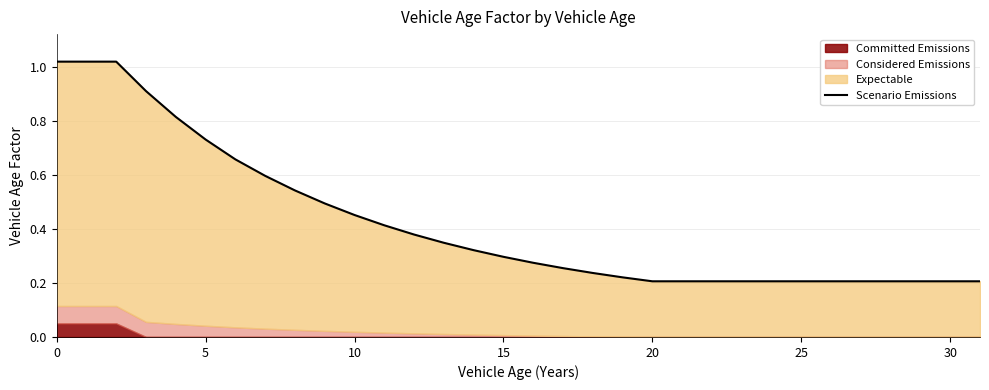

How many data points does each series have?

32